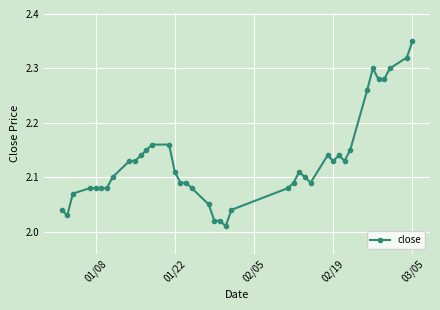

True or false: there are more than 0 points higher than both neighbors.

True